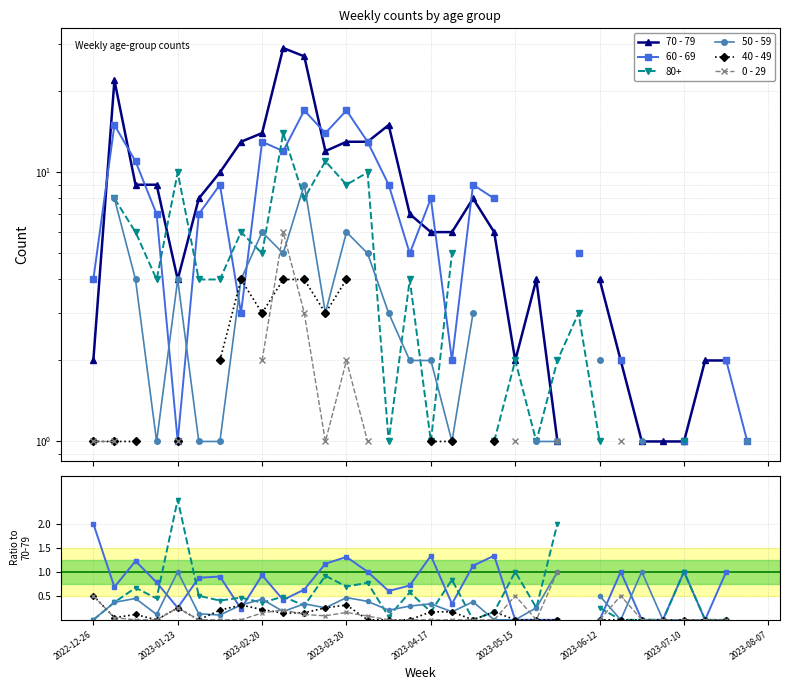

True or false: 70 - 79 and 50 - 59 intersect in this chart.

False